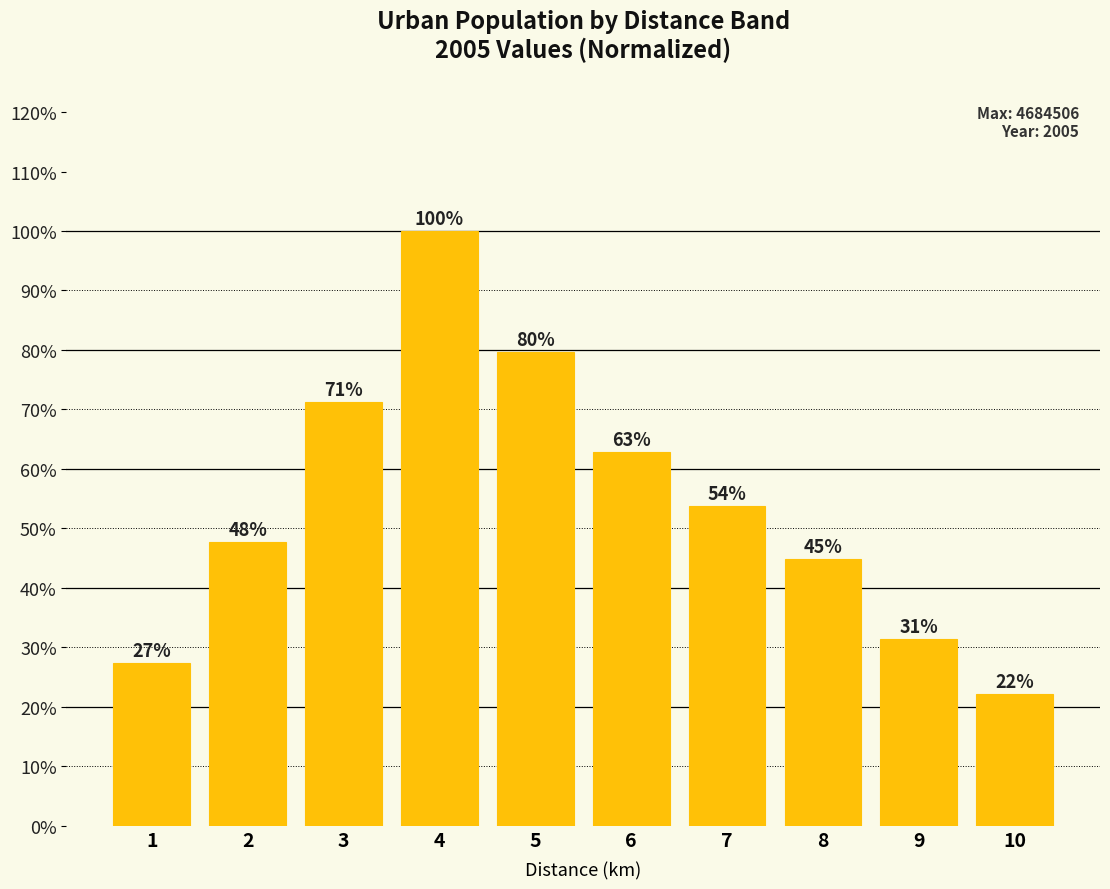

What is the average value?

54.1